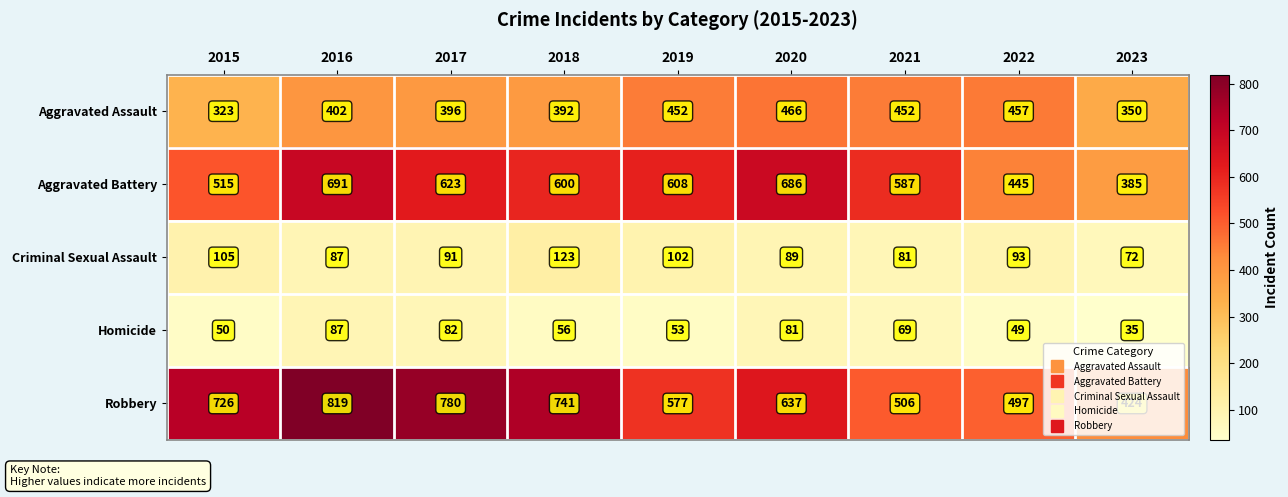

Rank the series by their maximum value, from lowest to highest.

Homicide, Criminal Sexual Assault, Aggravated Assault, Aggravated Battery, Robbery